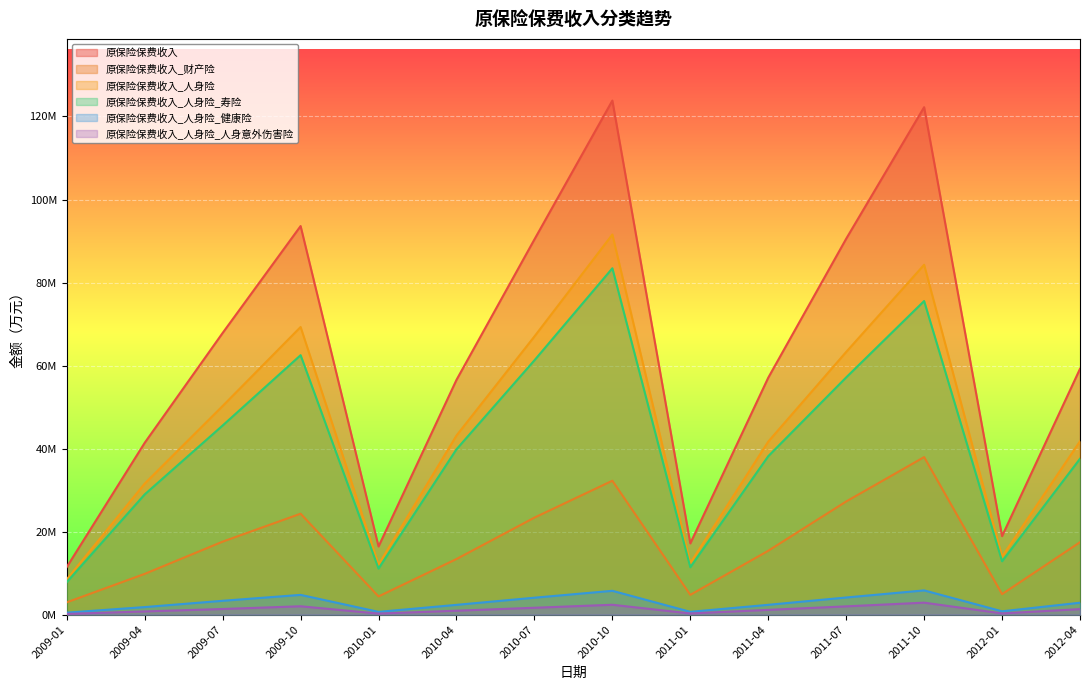

Reading left to right, what are all the values shown in this chart?

原保险保费收入: 11476413.2	41404593.3	67863779.6	93609392.1	16429787.0	56551567.0	90391052.2	123830835.0	17168860.4	57080077.9	90551815.7	122237167.8	18917623.7	59220683.4
原保险保费收入_财产险: 2973274.4	9827050.2	17589633.6	24317964.0	4394967.8	13403373.0	23377256.6	32262851.0	4768873.6	15390266.4	27265057.7	37957038.3	4946729.2	17453842.3
原保险保费收入_人身险: 8503138.8	31577543.1	50274145.9	69291428.1	12034820.0	43148193.0	67013795.6	91567984.1	12399986.7	41689811.5	63286758.0	84280129.5	13970894.5	41766841.1
原保险保费收入_人身险_寿险: 7834667.9	28972789.4	45567806.1	62502705.5	11104358.0	39833852.0	61265003.9	83437387.2	11426841.5	38166156.9	57147973.7	75545789.4	12864408.3	37554818.9
原保险保费收入_人身险_健康险: 488045.6	1827127.8	3342031.2	4766515.7	673368.4	2360697.2	4087049.2	5745942.6	684517.3	2370382.9	4136722.7	5844001.5	809343.2	2874564.1
原保险保费收入_人身险_人身意外伤害险: 180425.3	777625.9	1364308.6	2022206.9	257093.1	953644.1	1661742.6	2384654.2	288628.0	1153271.7	2002061.6	2890338.7	297143.0	1337458.2